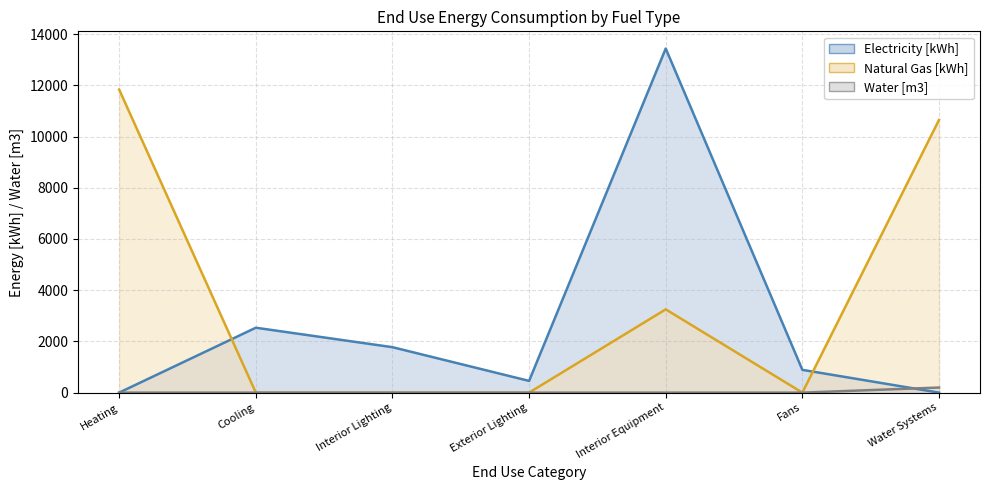

The Electricity [kWh] series shows 3296.5 at Cooling. True or false?

False